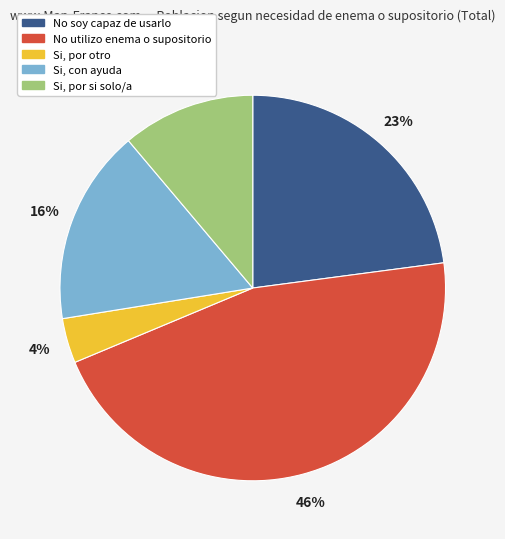

To the nearest percent, what is the average slice percentage?

20%